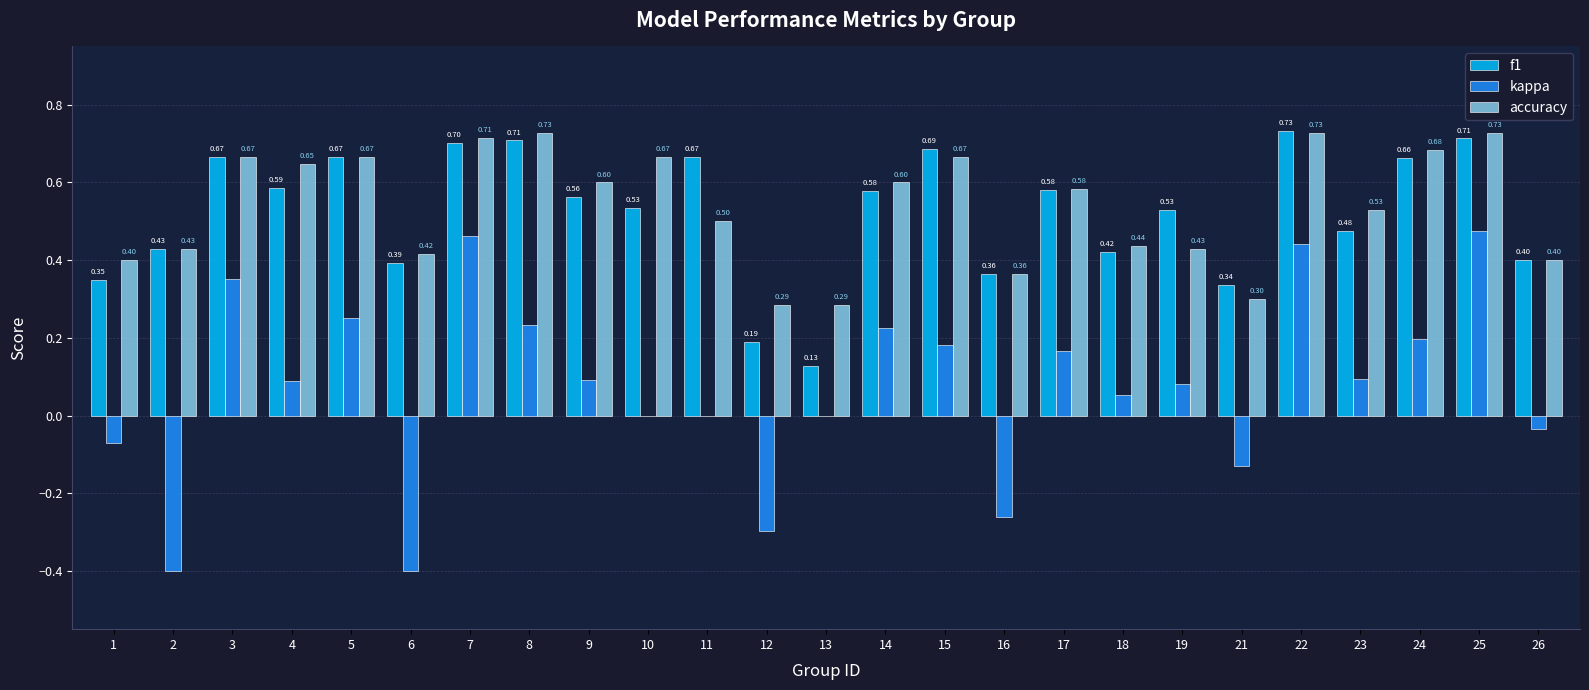

Which series changed the most between 7 and 12?

kappa